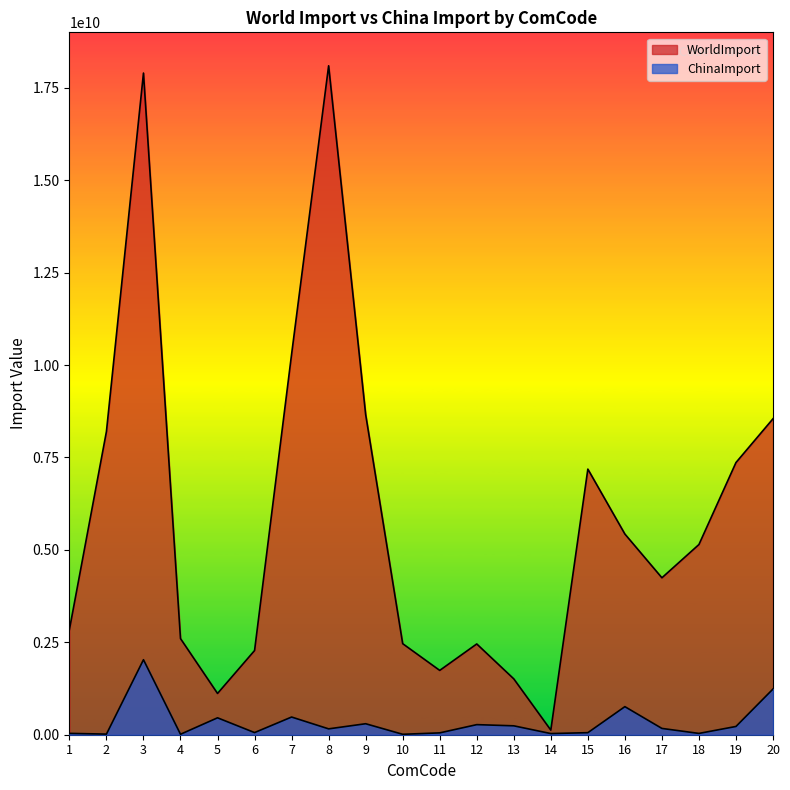

What is the difference between the second highest and second lowest values in the ChinaImport series?

1224151336